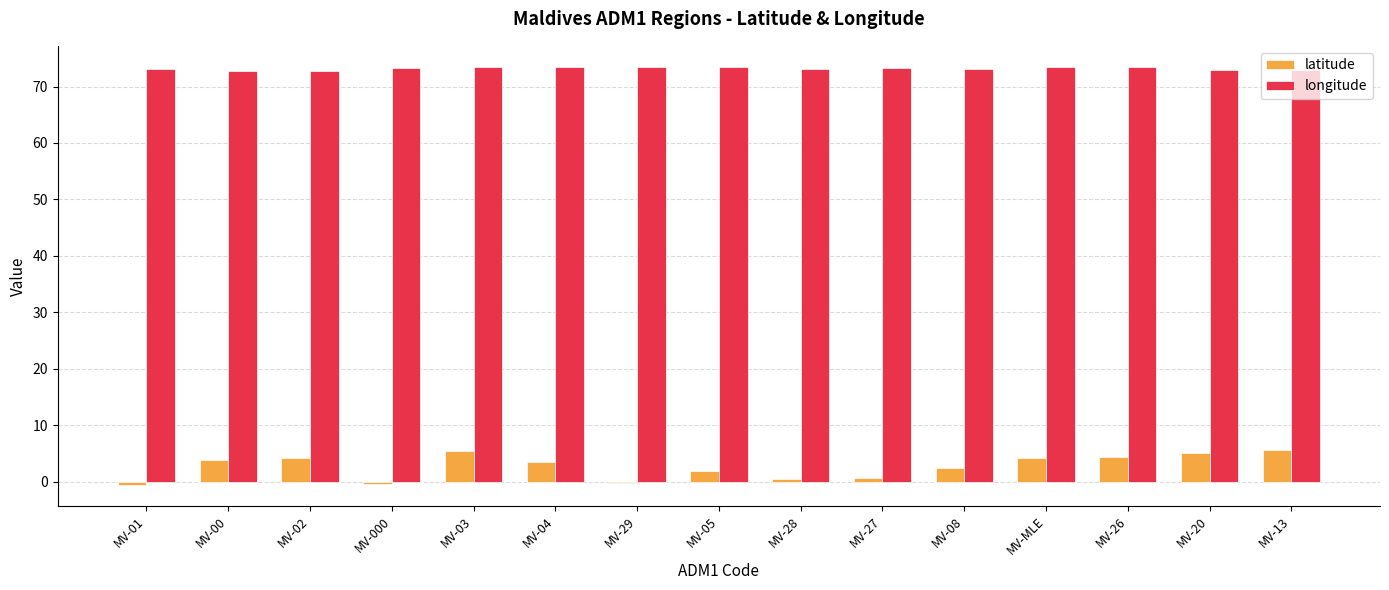

What are all the series names shown in the legend?

latitude, longitude